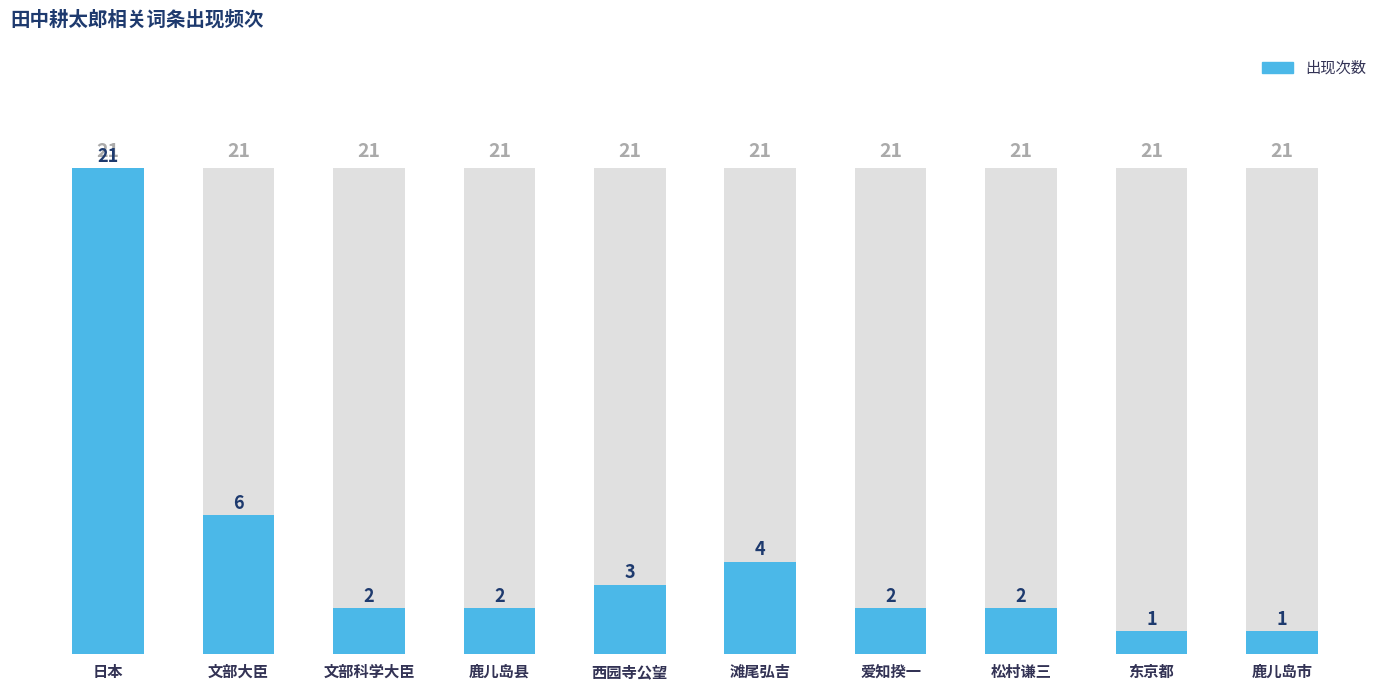

What position from the left is 文部科学大臣?

3